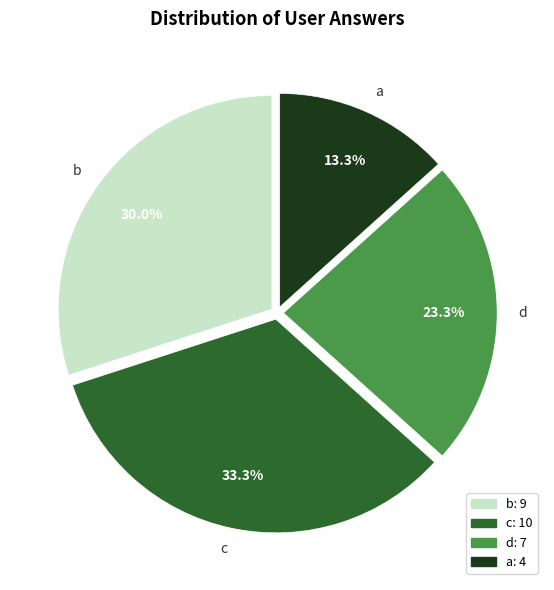

Between d and a, which is larger?

d